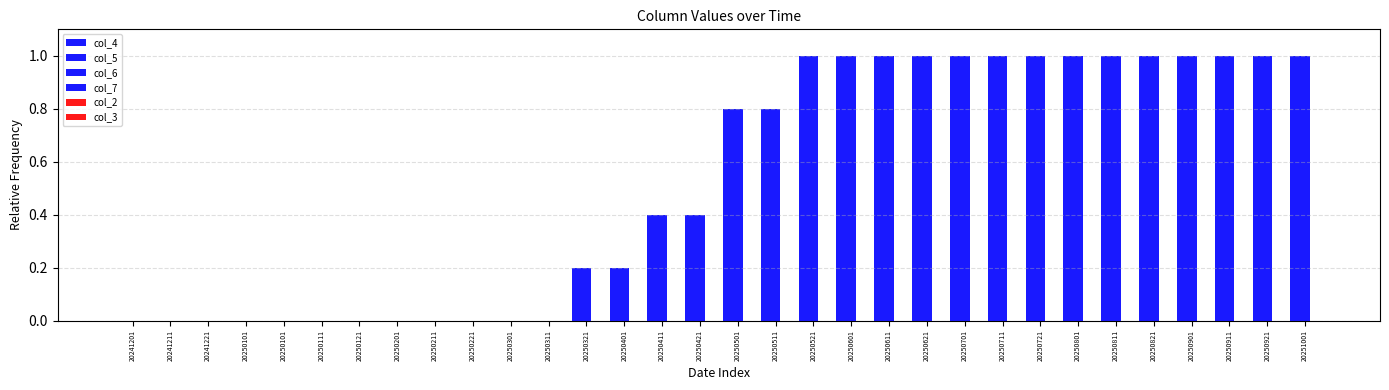

What is the difference between the maximum and second lowest values in the col_6 series?

1.0